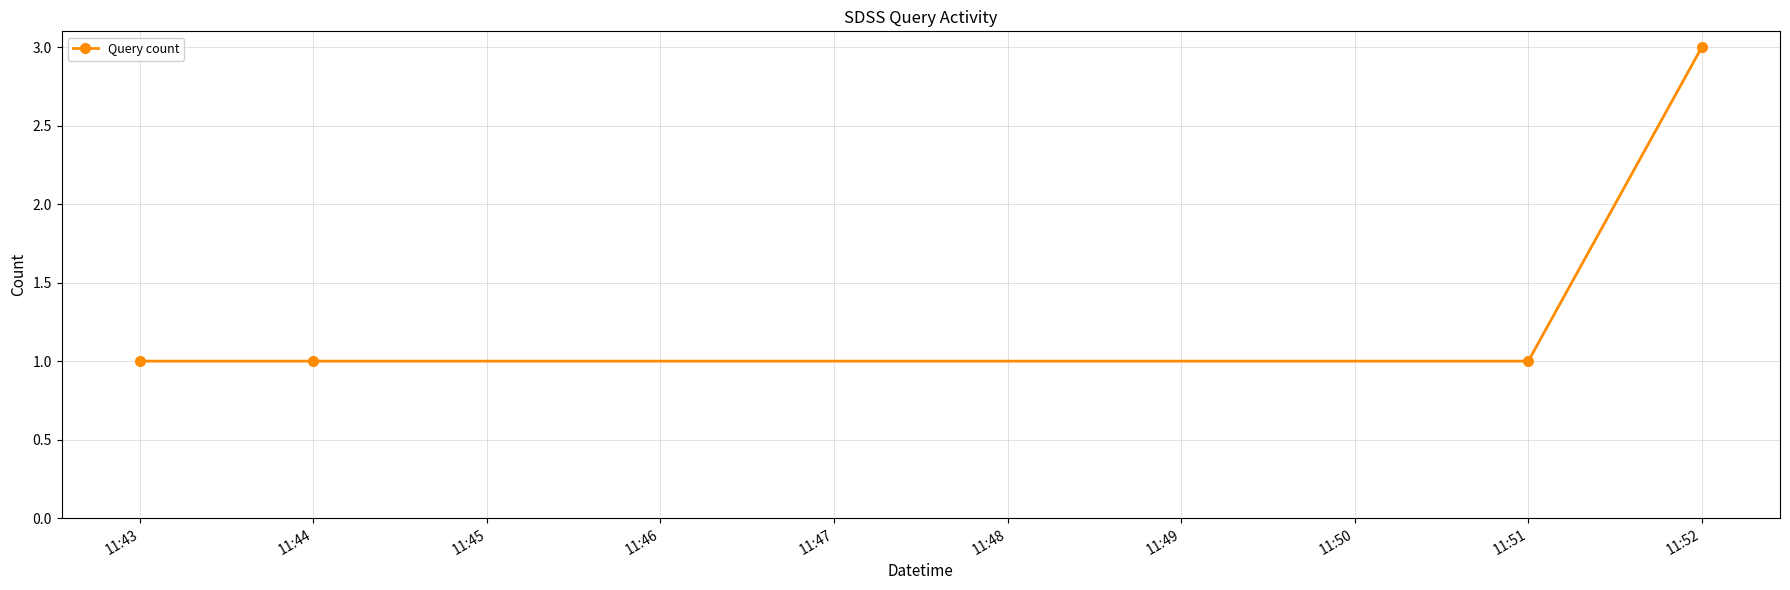

How many values are between 1 and 3?

4